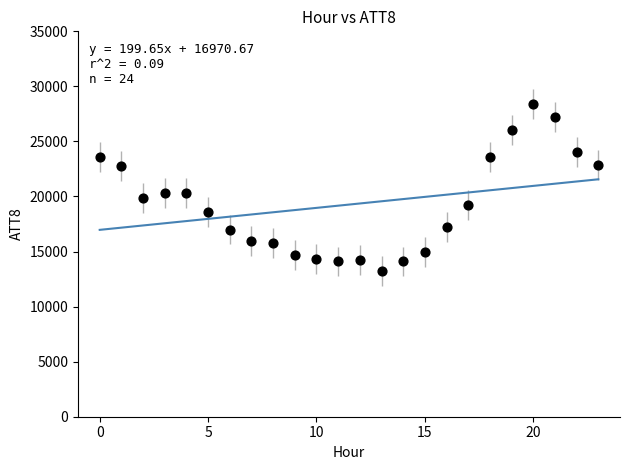

What is the range of Y values (max minus min)?

15200